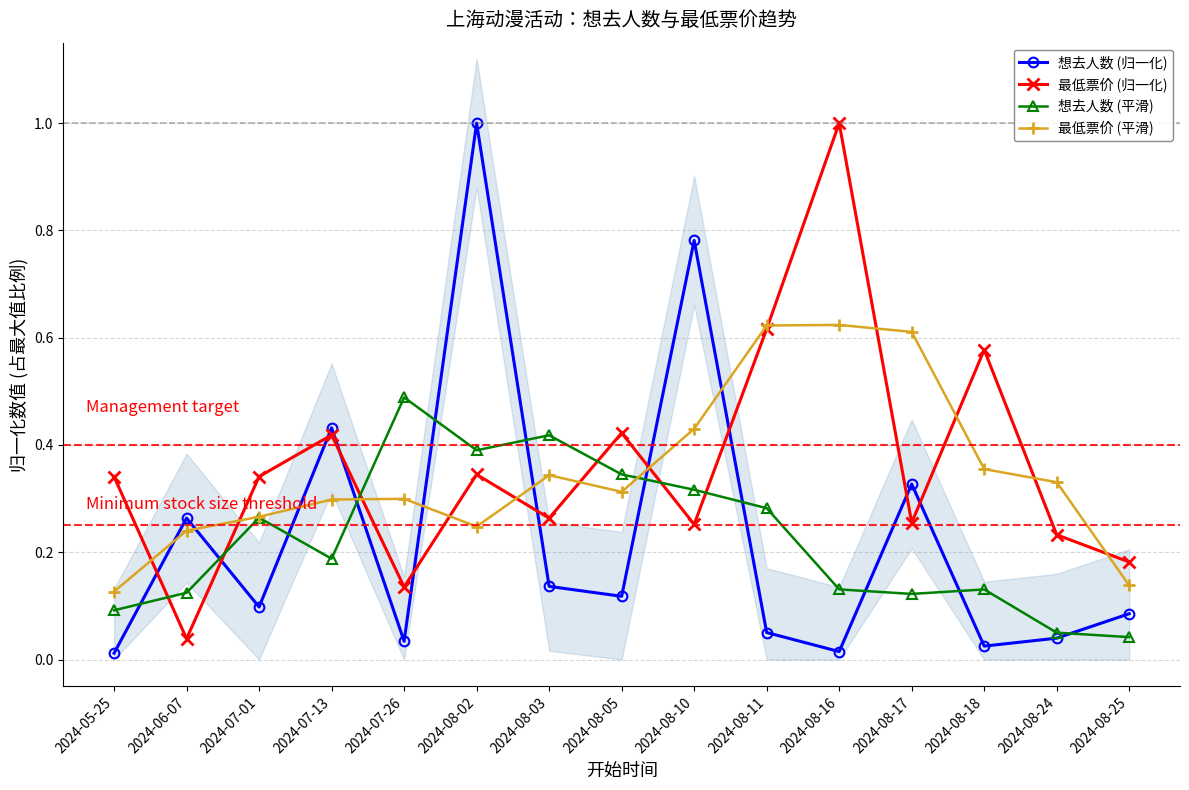

What is the spread (max minus min) of values at 2024-08-03?

0.3